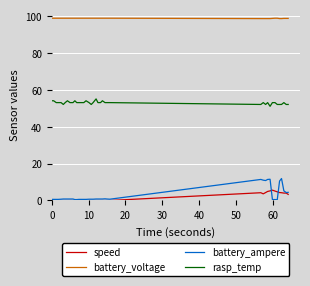

What is the maximum value shown in the chart?

98.7